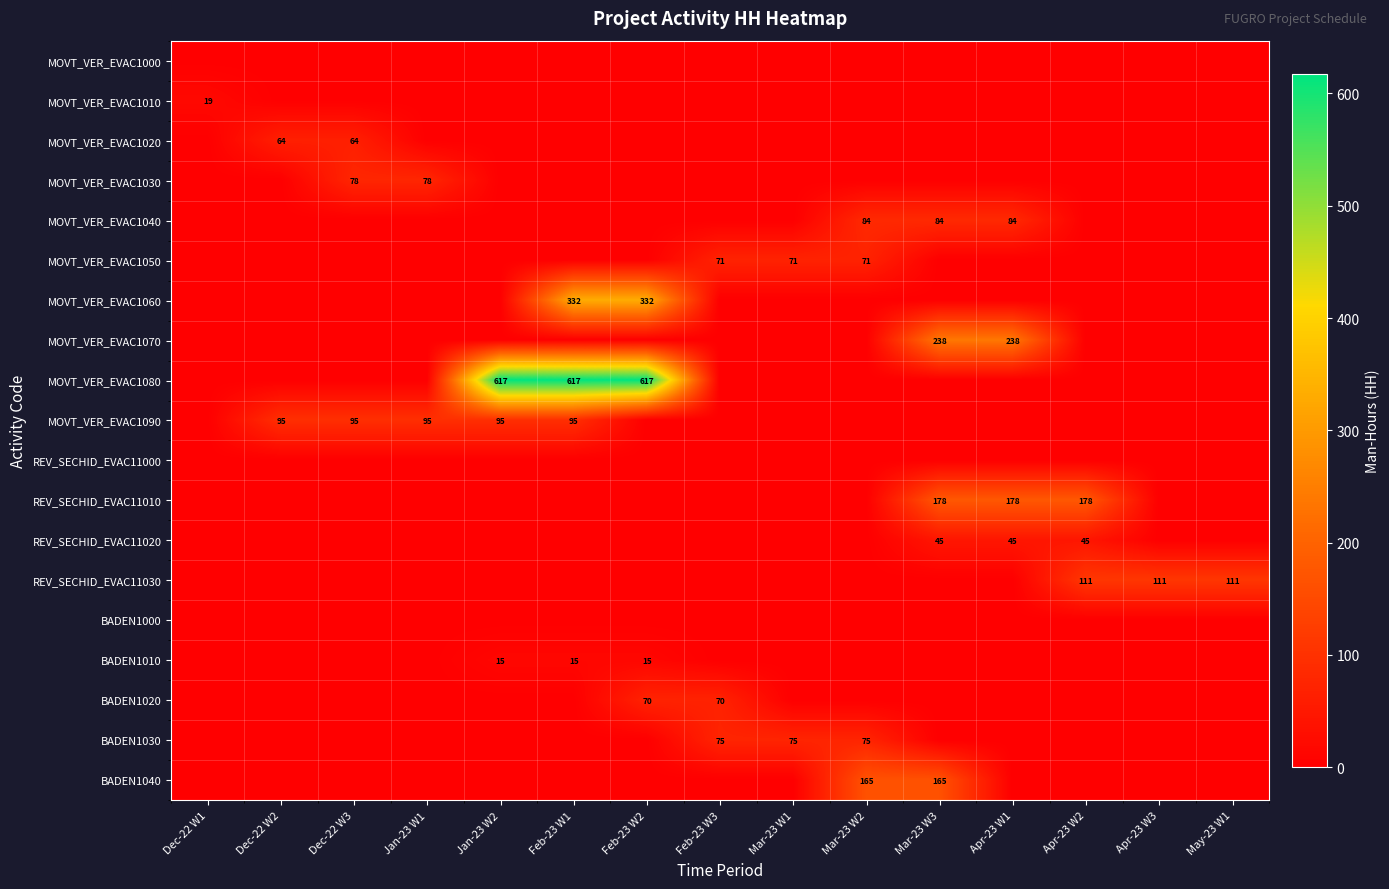

The value of MOVT_VER_EVAC1090 at Jan-23 W1 is 95. True or false?

True